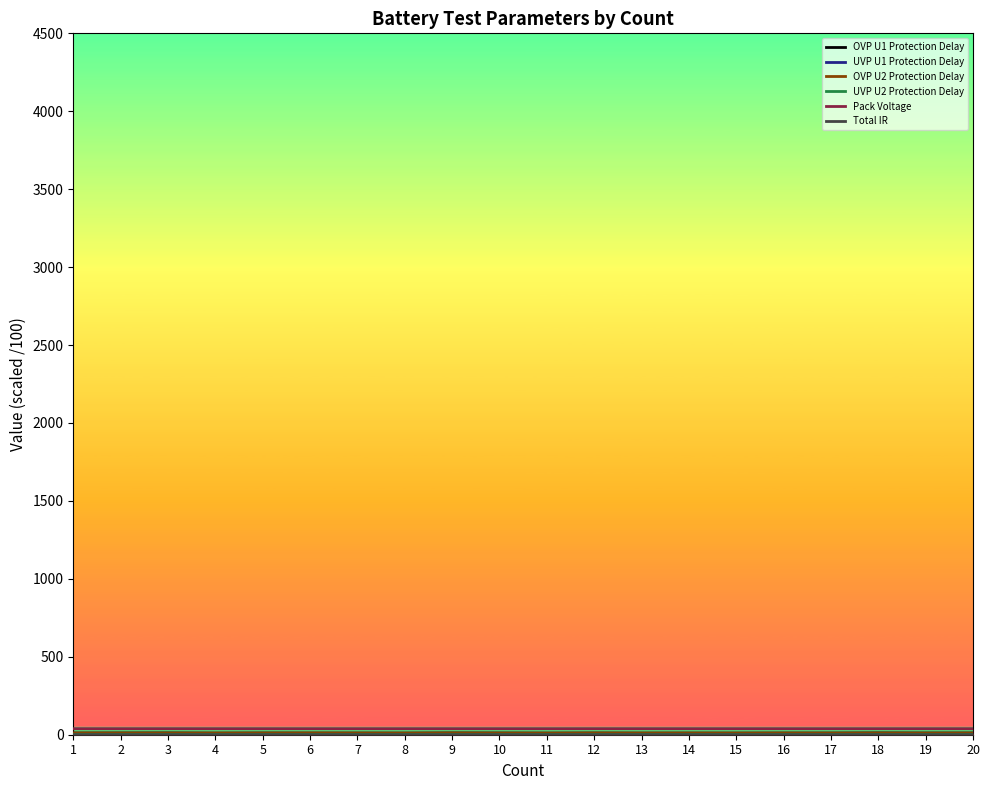

What is the difference between the OVP U1 Protection Delay values at 7 and 17?

0.1